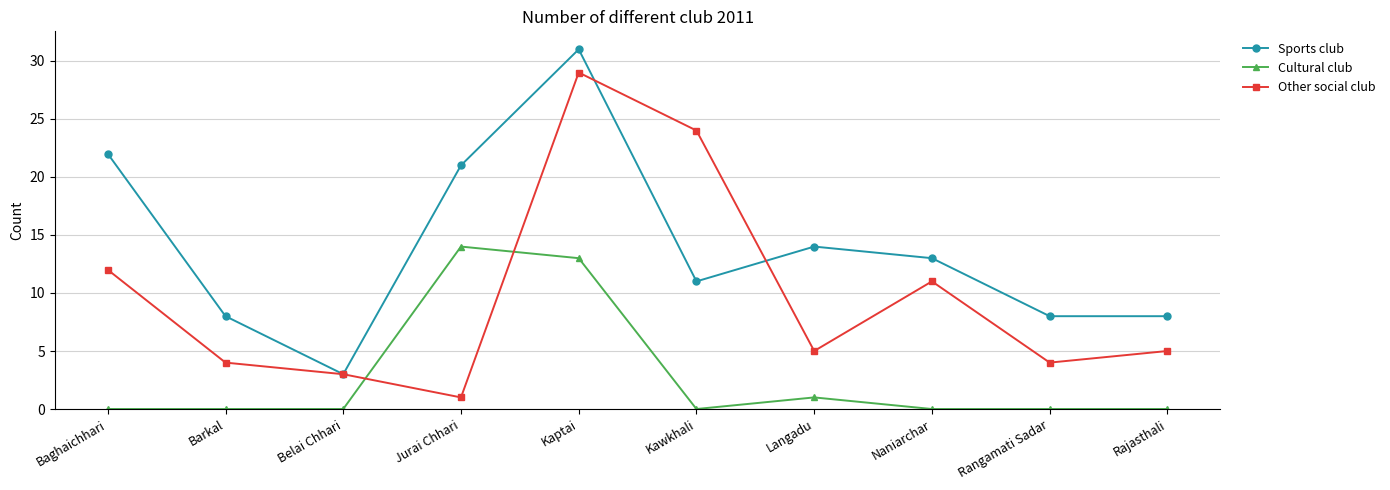

What is the sum of all Other social club values?

98